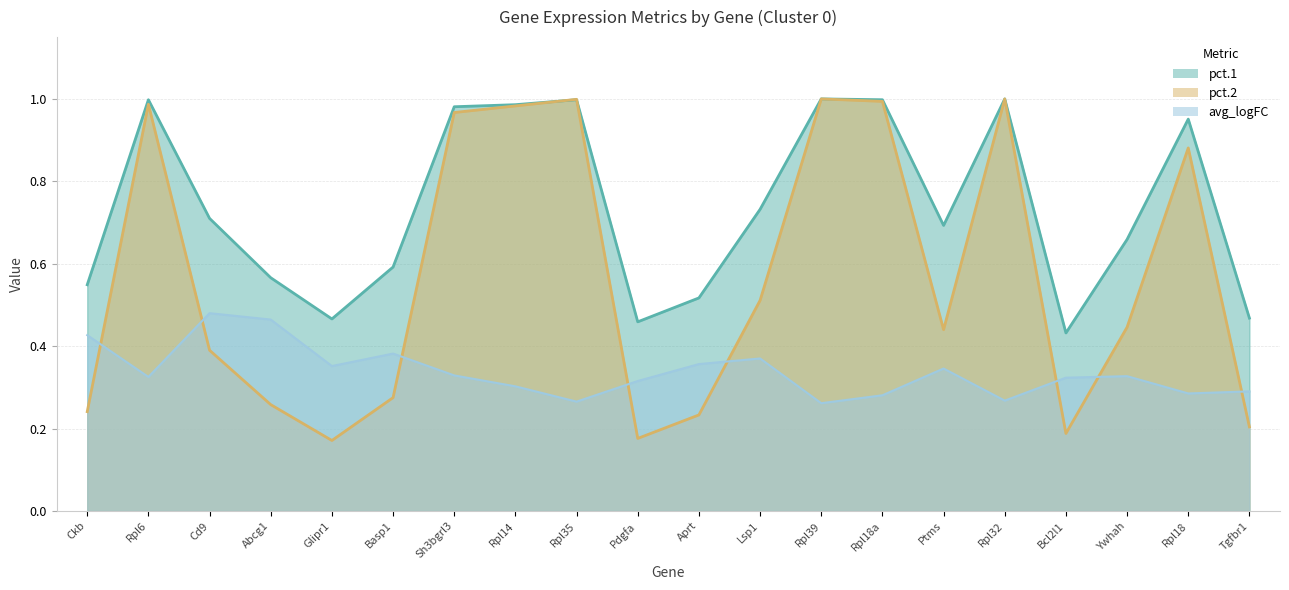

What is the value of the pct.2 point at the 3rd from the left?

0.4